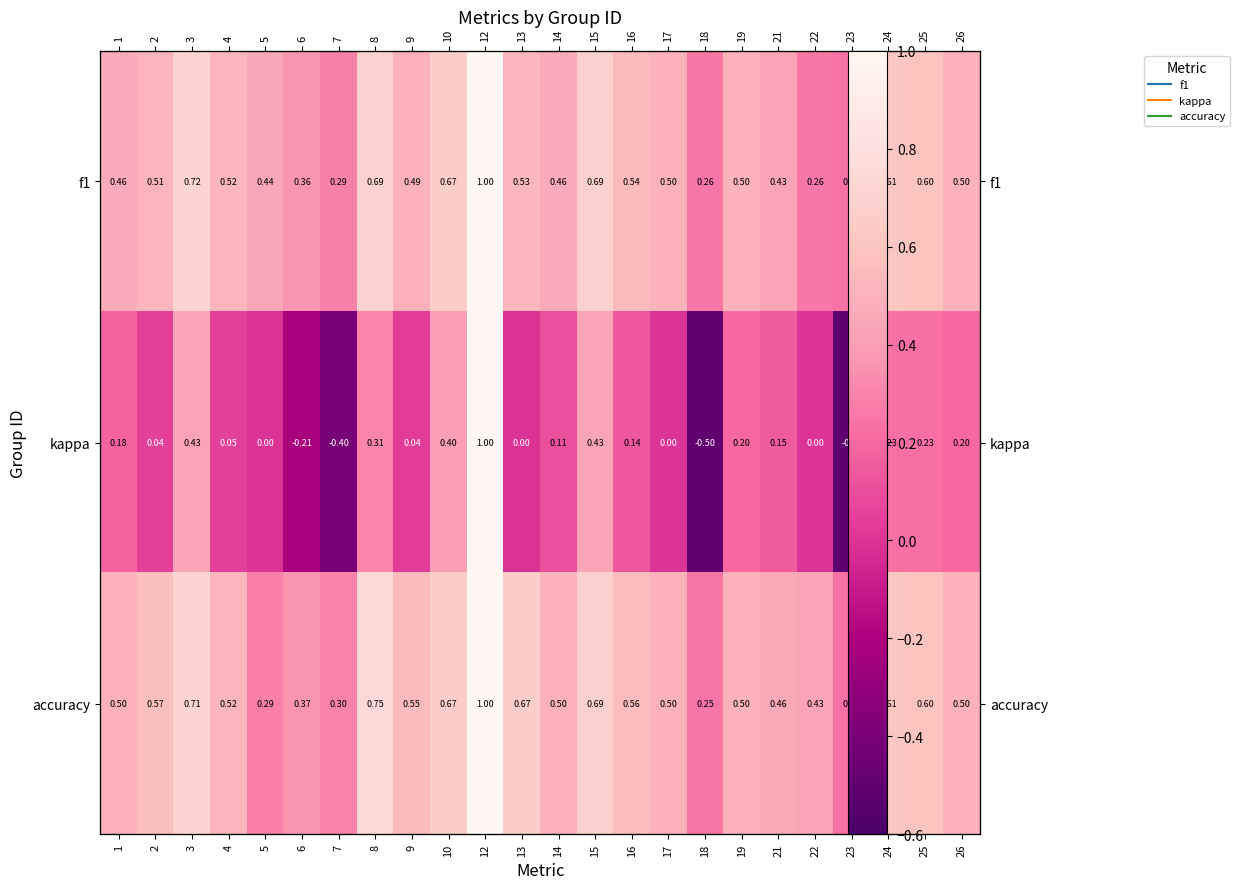

Where is accuracy nearest to the value 0?

23